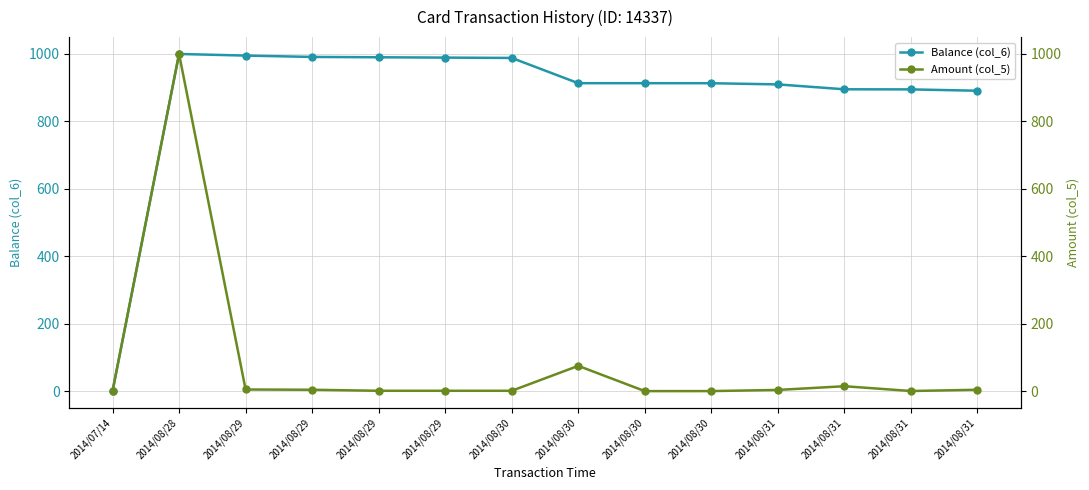

What is the approximate value of Balance (col_6) at 2014/08/31?

909.7